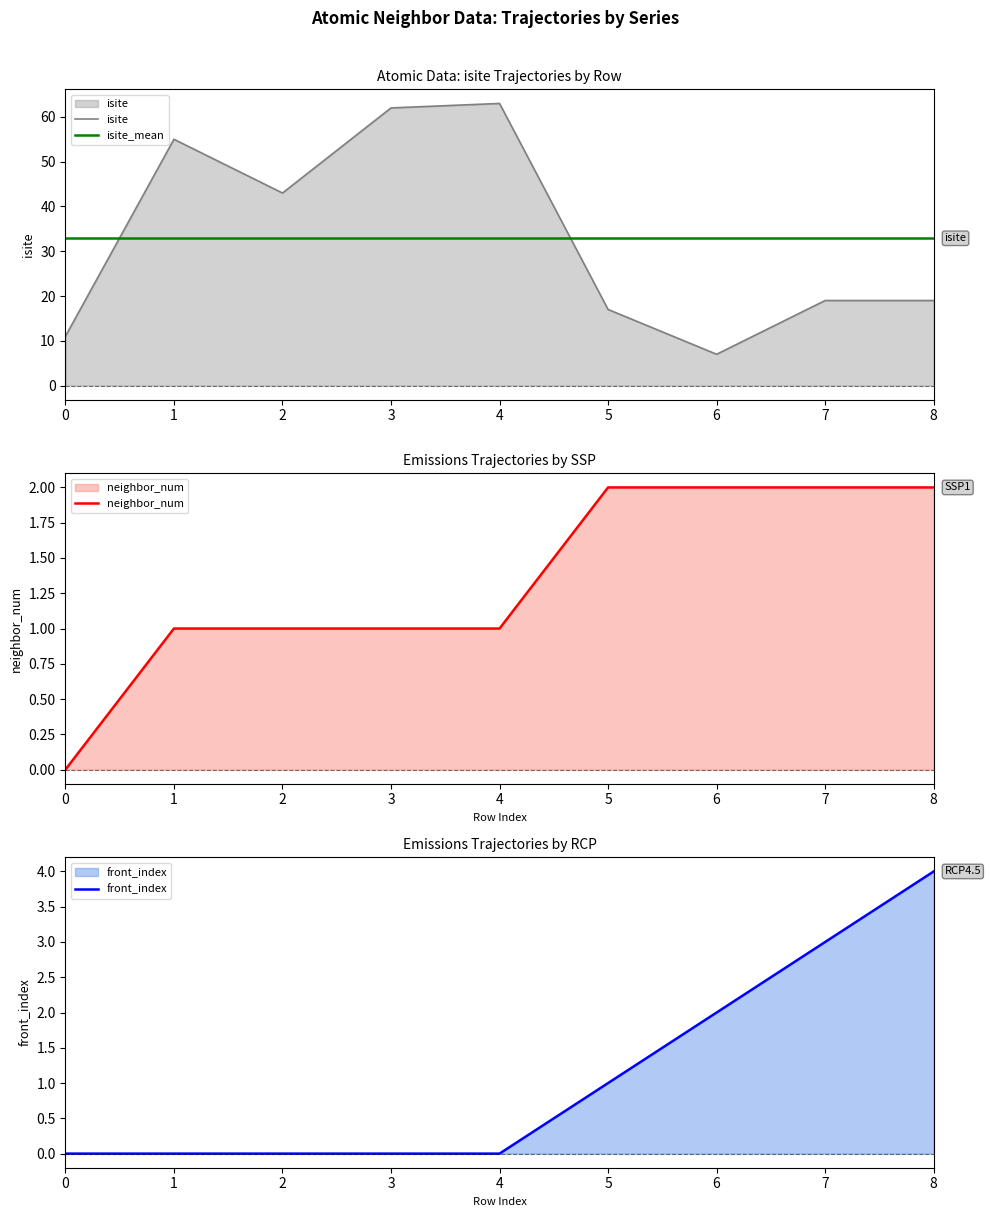

What is the sum of all neighbor_num values?

12